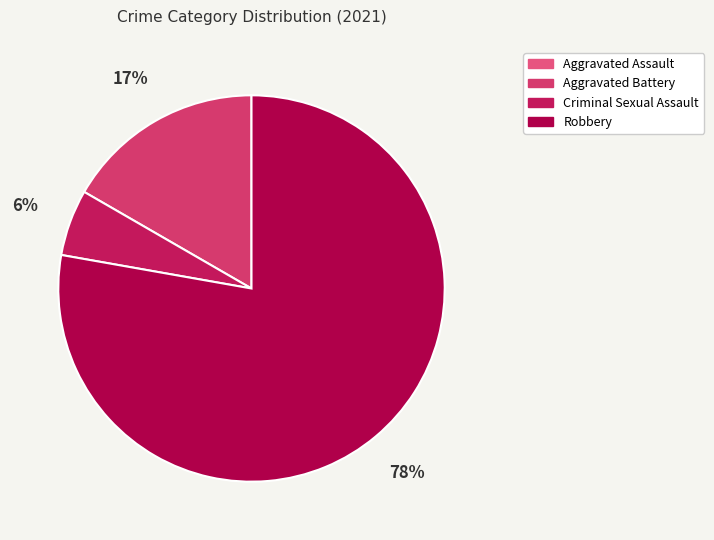

To the nearest percent, what portion does Aggravated Battery represent?

17%